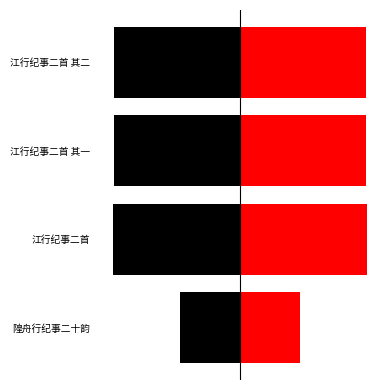

The left series shows -259566.9 at 江行纪事二首 其二. True or false?

False